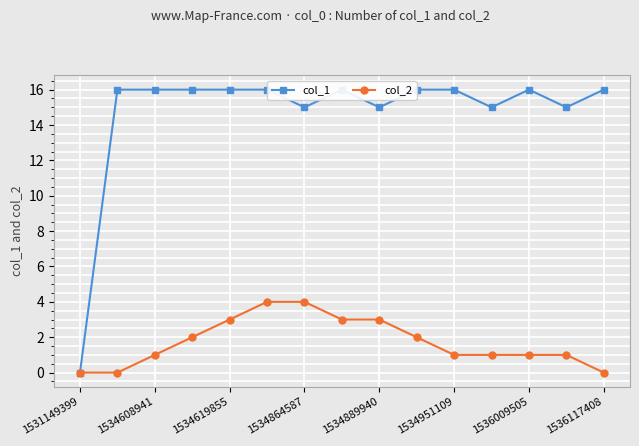

Is it true that col_2 equals 0 at 1534951109?

False